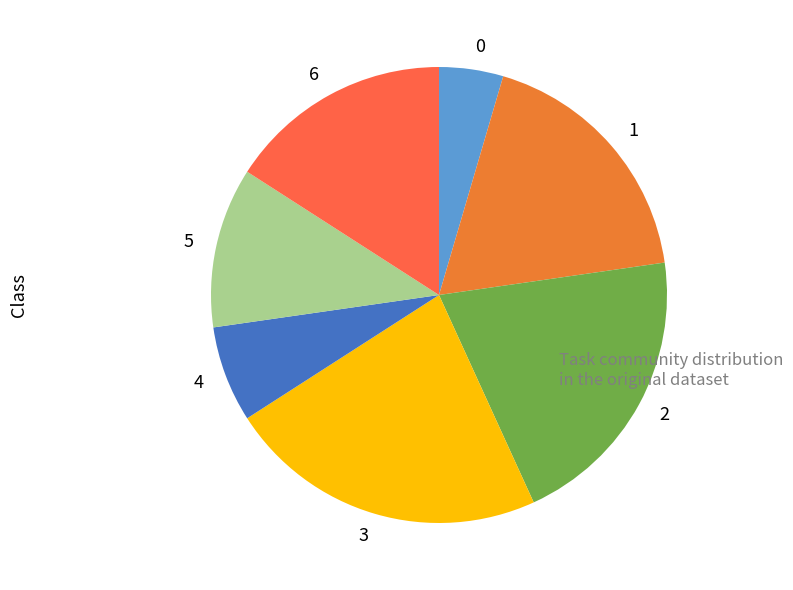

The 4 slice represents 7% of the pie. True or false?

True